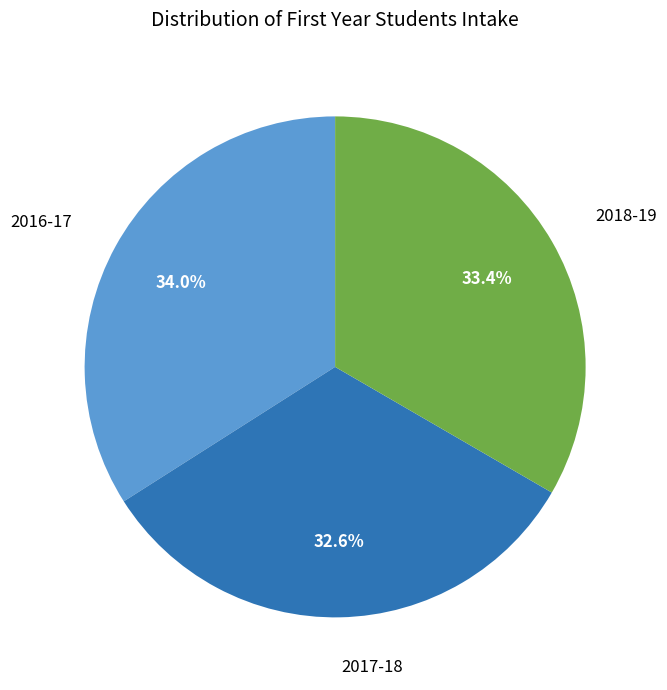

Does any single category account for the majority?

No